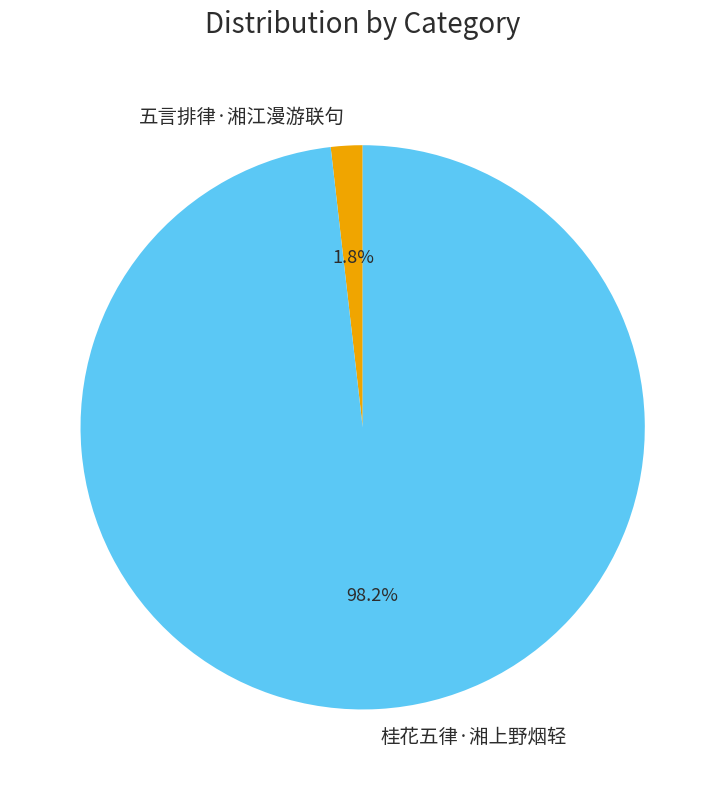

Is it true that 五言排律·湘江漫游联句 is 2% of the pie?

True